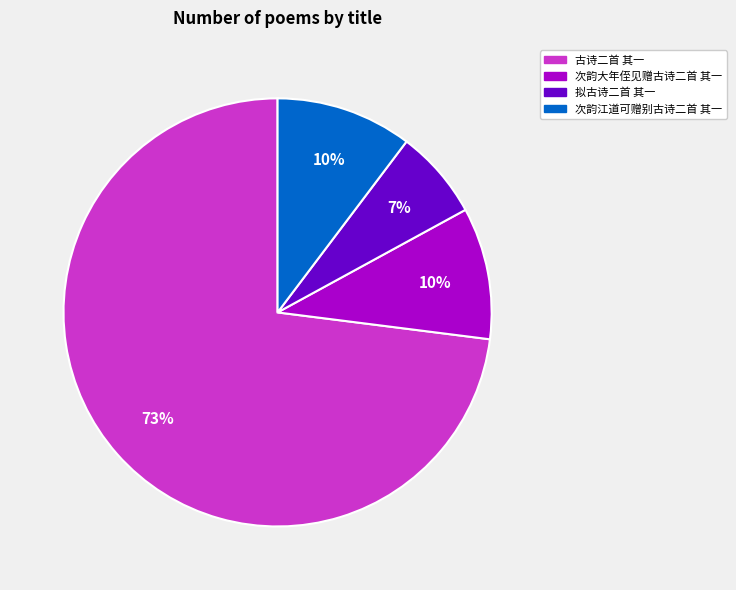

Count the number of slices in the pie.

4